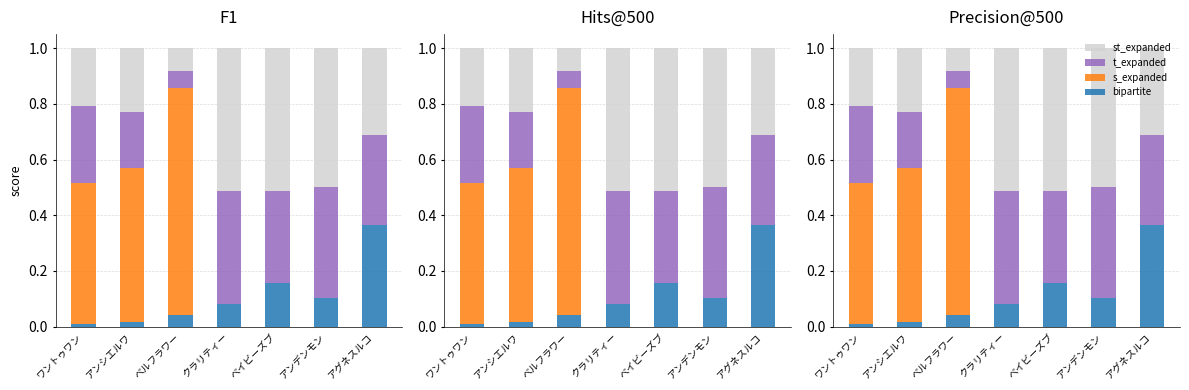

What is the approximate value of st_expanded at アンシエルワ?

0.2